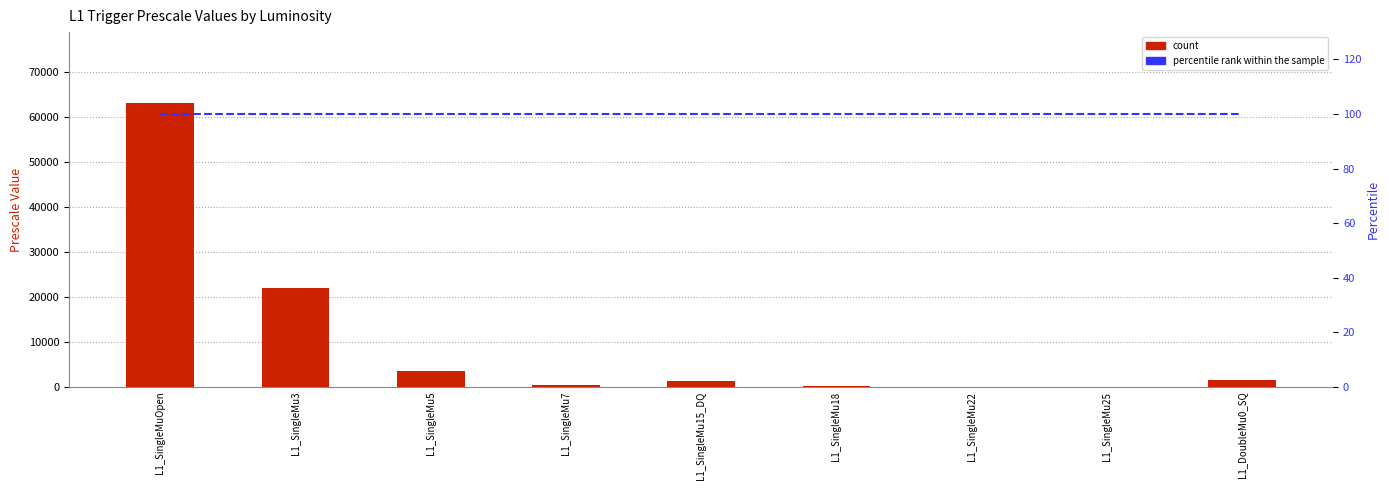

Reading left to right, extract all data points from this chart.

count: L1_SingleMuOpen=63000	L1_SingleMu3=22000	L1_SingleMu5=3400	L1_SingleMu7=400	L1_SingleMu15_DQ=1300	L1_SingleMu18=210	L1_SingleMu22=1	L1_SingleMu25=1	L1_DoubleMu0_SQ=1500
percentile rank within the sample: L1_SingleMuOpen=100	L1_SingleMu3=100	L1_SingleMu5=100	L1_SingleMu7=100	L1_SingleMu15_DQ=100	L1_SingleMu18=100	L1_SingleMu22=100	L1_SingleMu25=100	L1_DoubleMu0_SQ=100